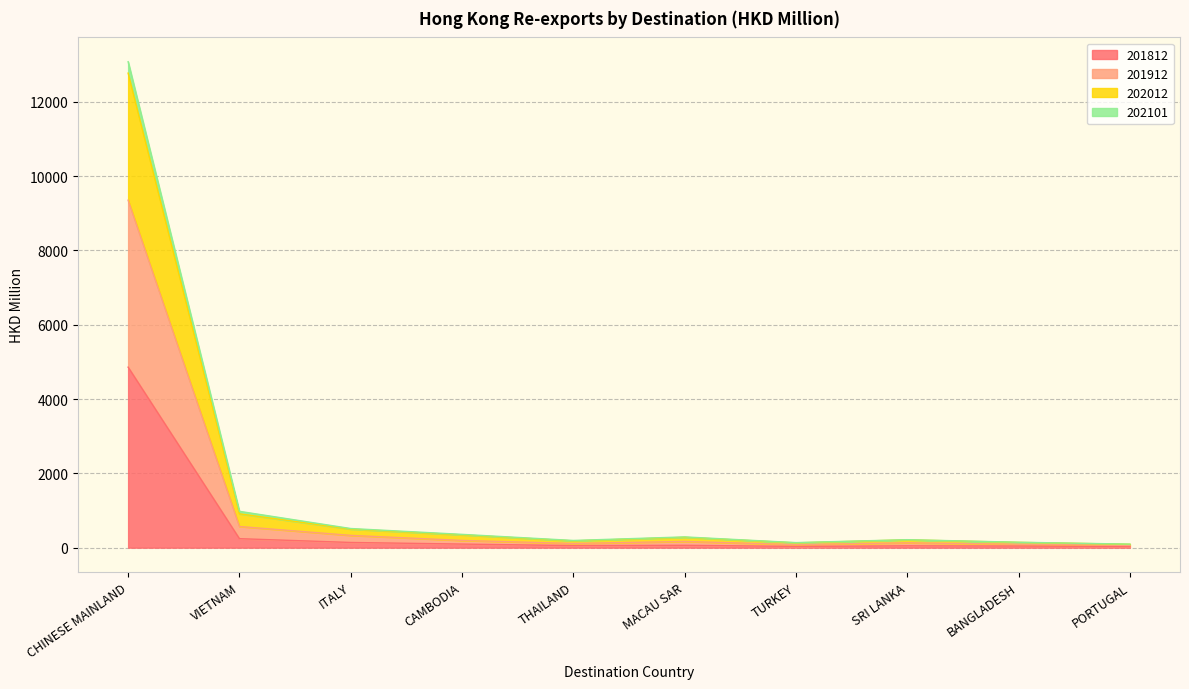

What is the highest value of the 201812 series?

4859.0